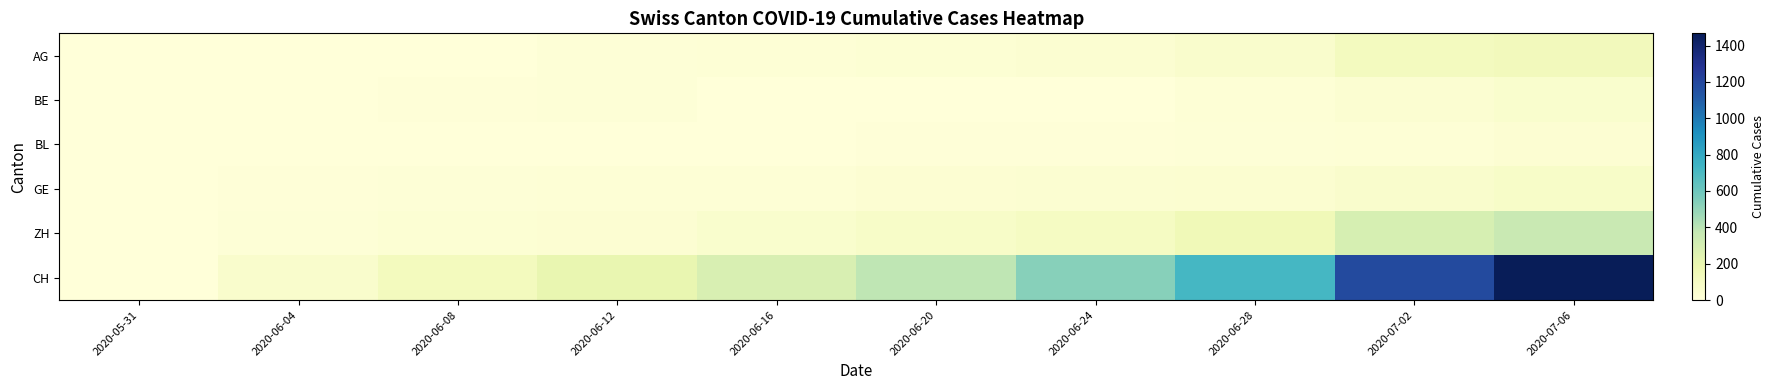

Which series changed the most between 2020-06-04 and 2020-06-28?

CH